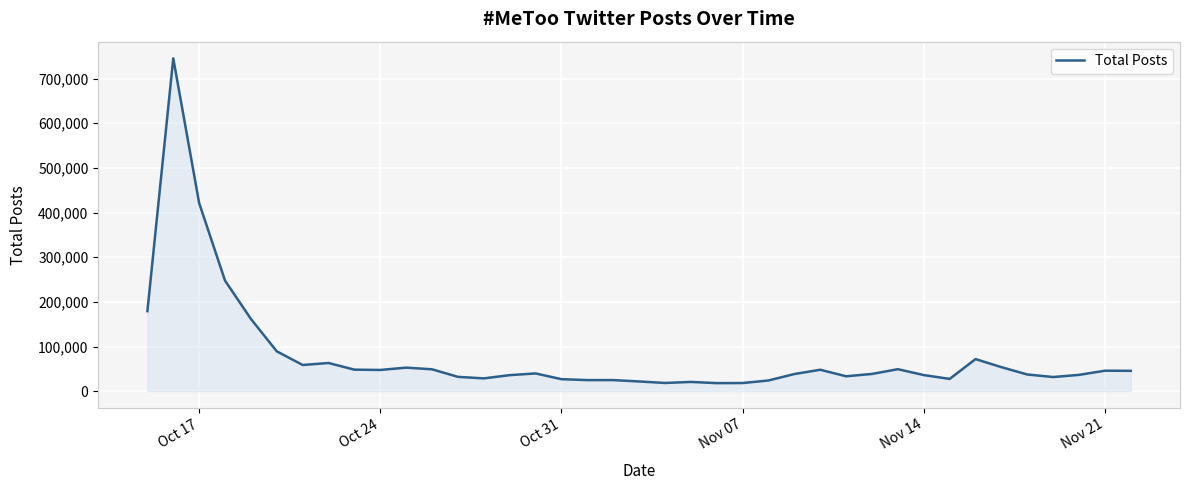

Does the chart have visible grid lines?

Yes